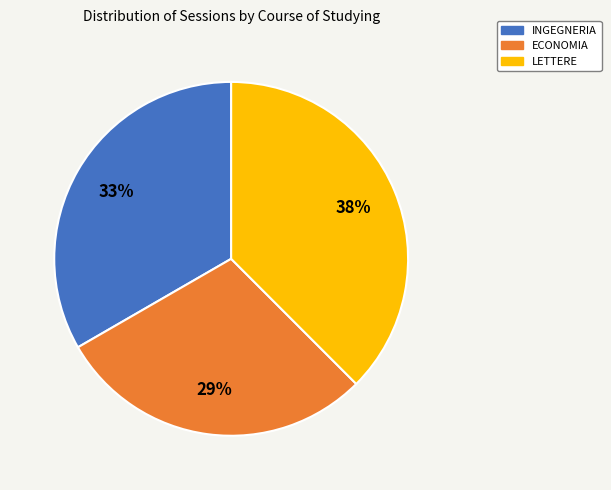

To the nearest percent, what is the average slice percentage?

33%